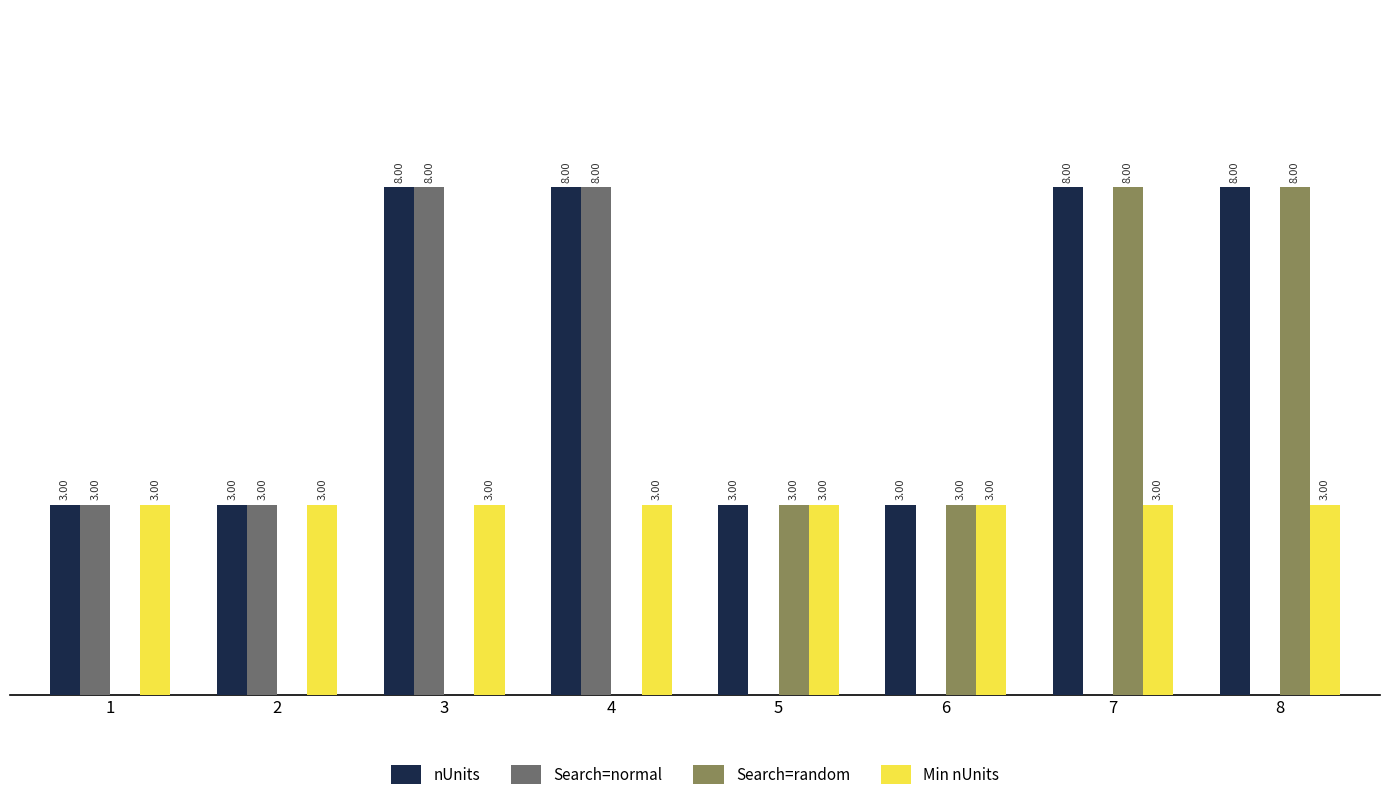

Which series changed the most between 4 and 5?

Search=normal